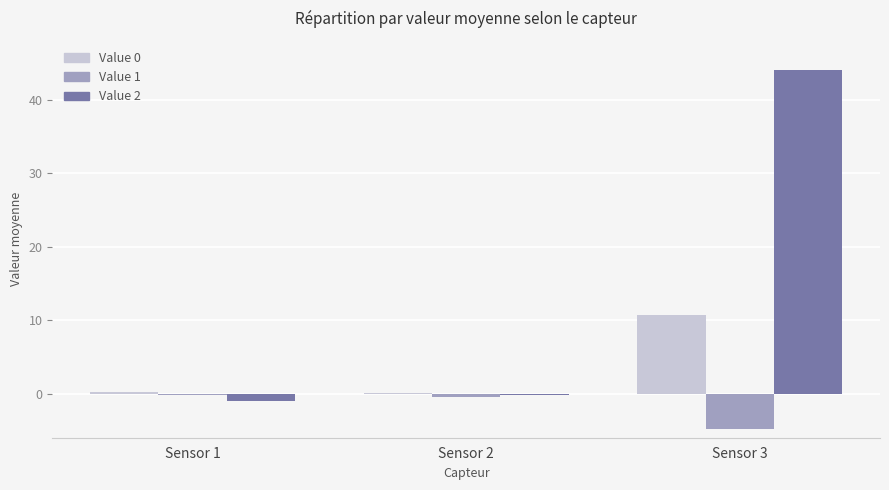

Are the bars horizontal?

No